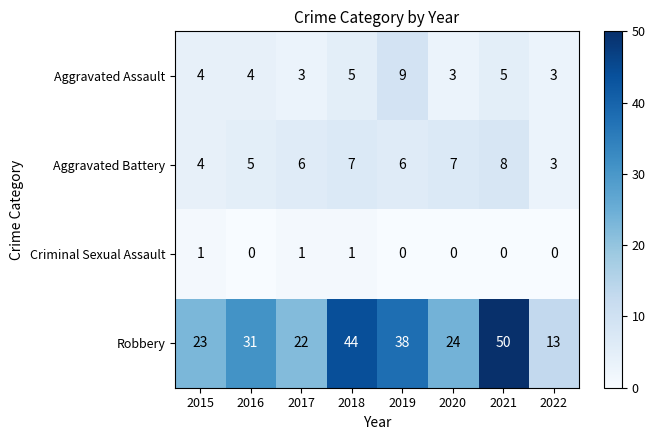

What is the total value across all series at 2018?

57